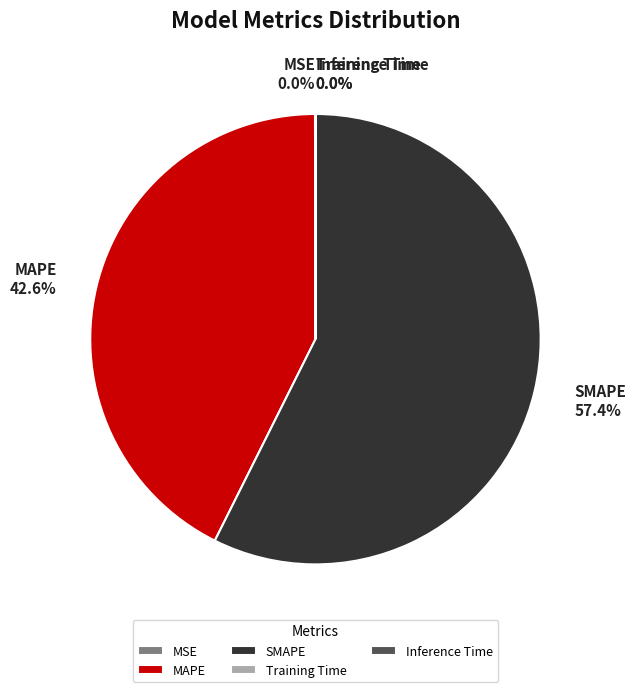

How much of the chart is everything except SMAPE?

42.6%